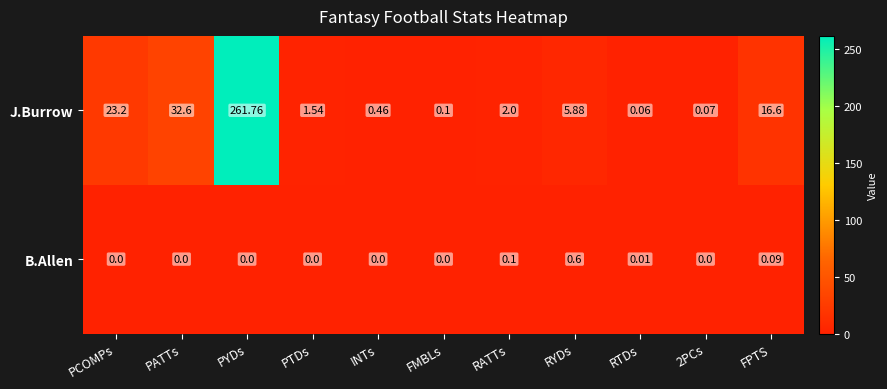

Between PATTs and INTs, which series saw the biggest shift?

J.Burrow